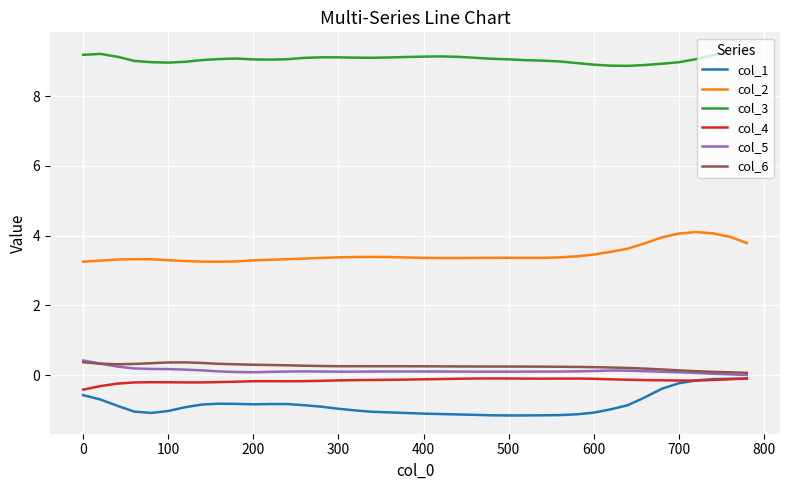

True or false: col_3 and col_6 cross at least once.

False